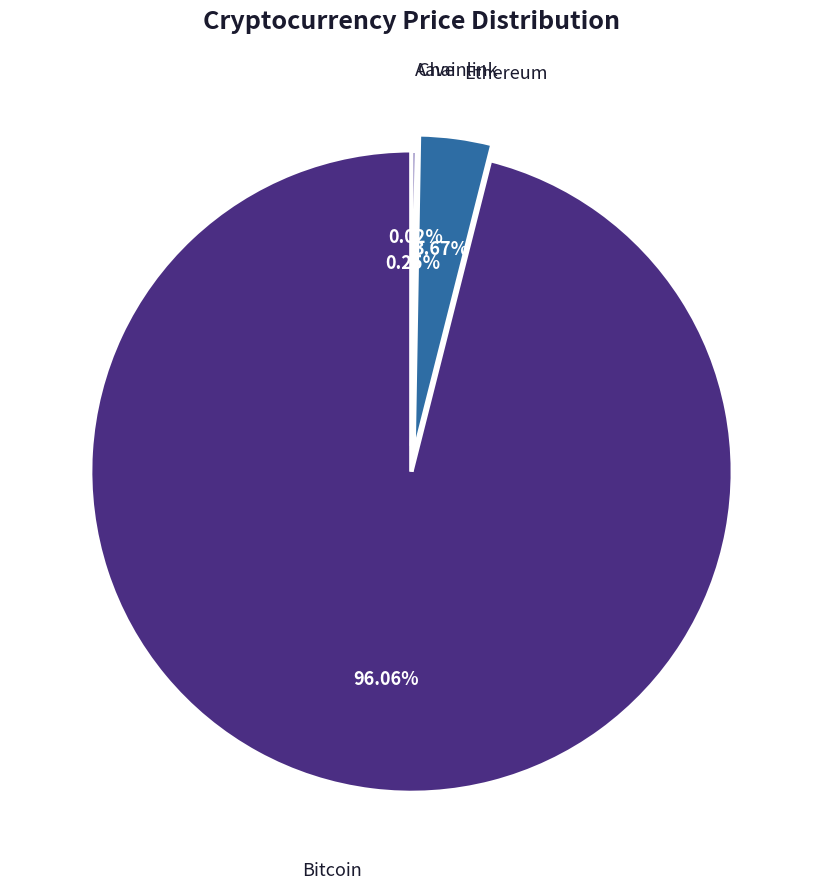

To the nearest percent, what is the average slice percentage?

25%